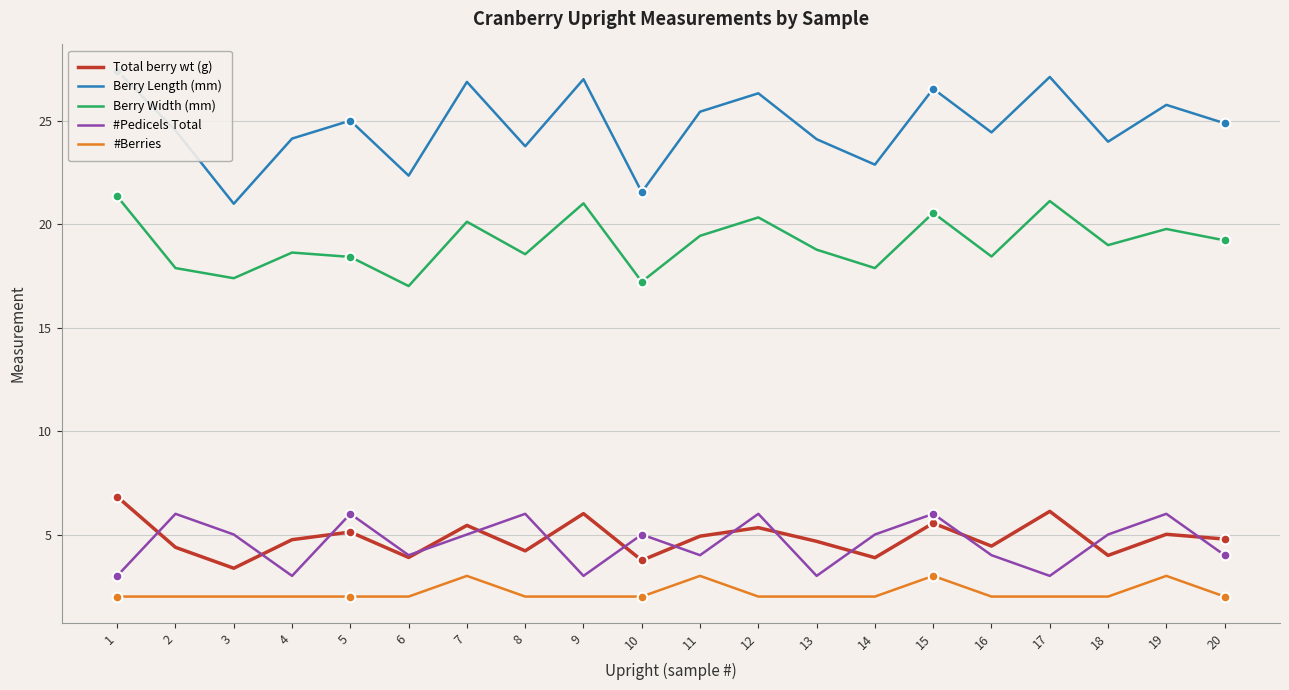

Is it true that #Berries equals 2.0 at 9?

True